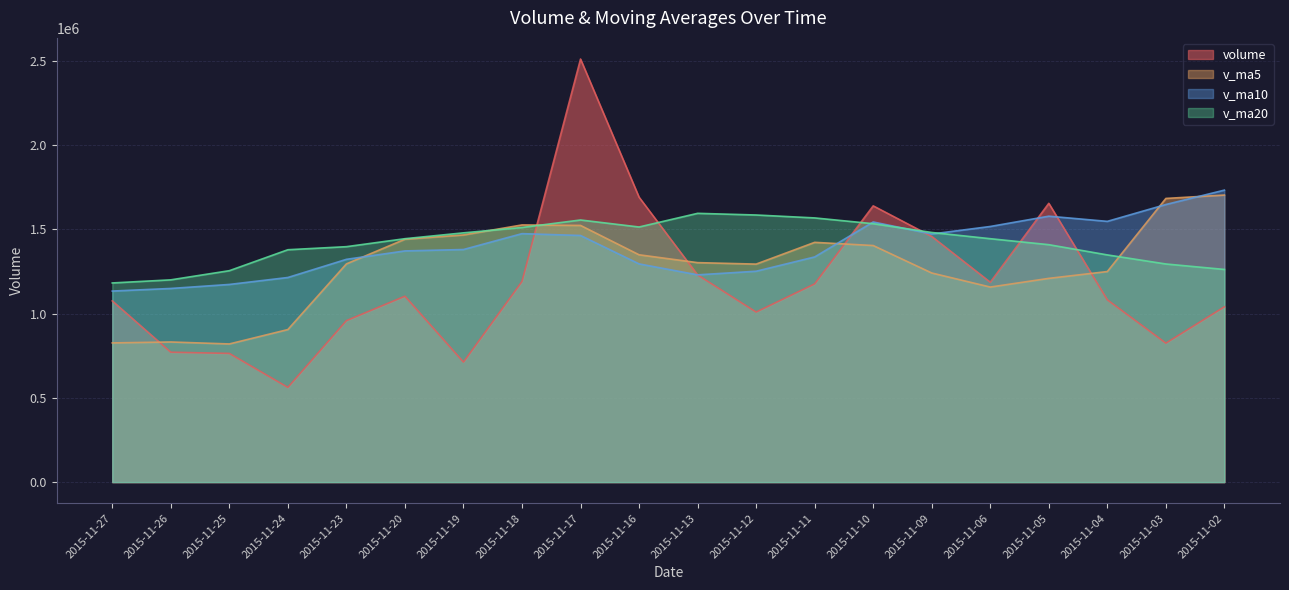

In v_ma10, how many points are higher than both neighbors (excluding endpoints)?

3